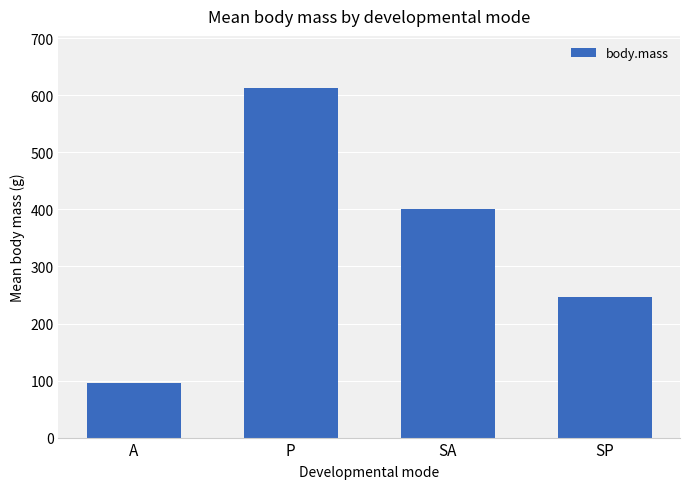

Approximately how many times larger is the value at SP compared to A?

2.6